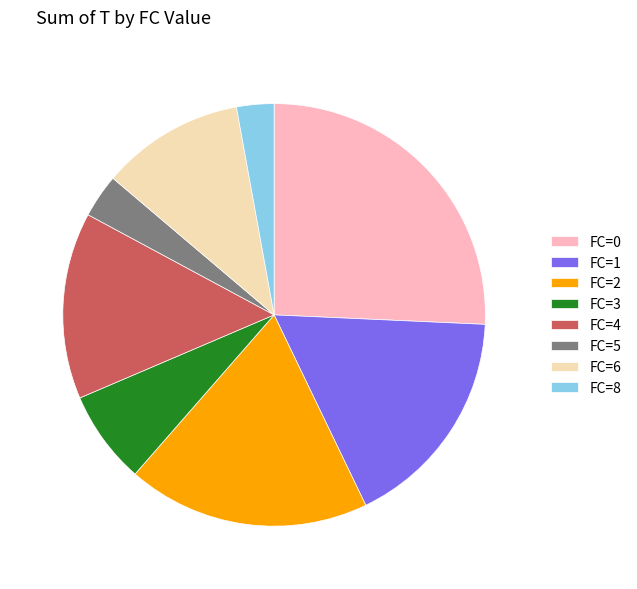

Between FC=3 and FC=2, which is larger?

FC=2